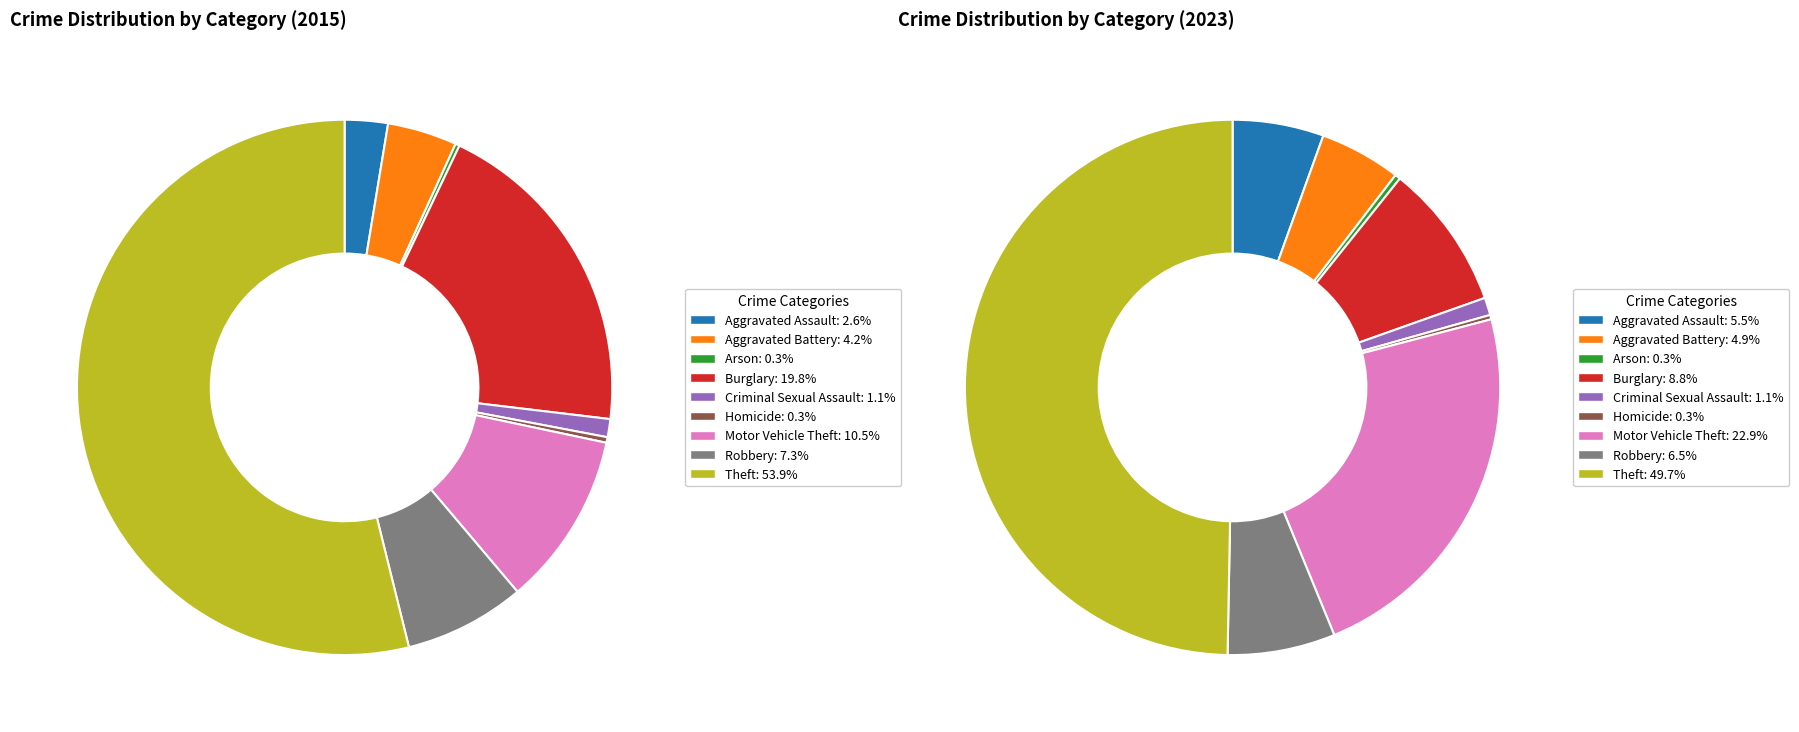

Rank the series by their average value, from lowest to highest.

values_2015, values_2023